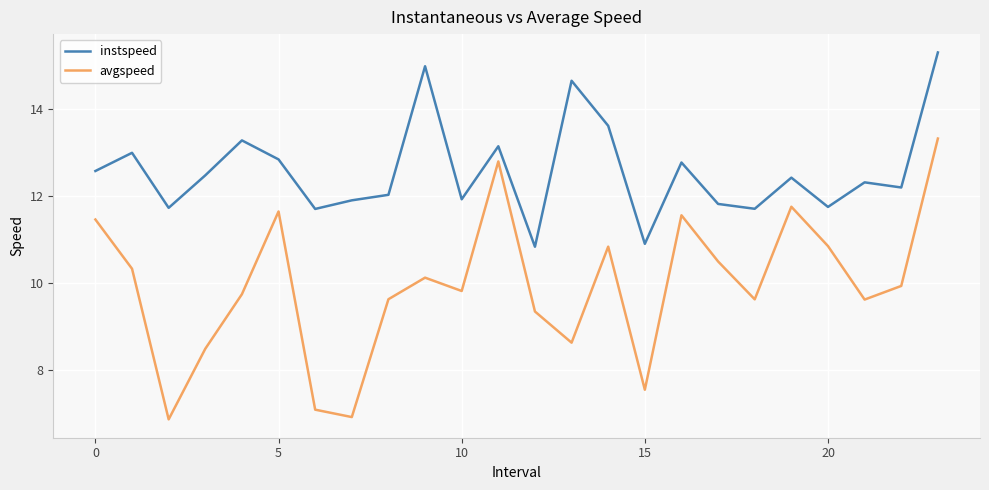

What is the smallest value displayed?

6.9